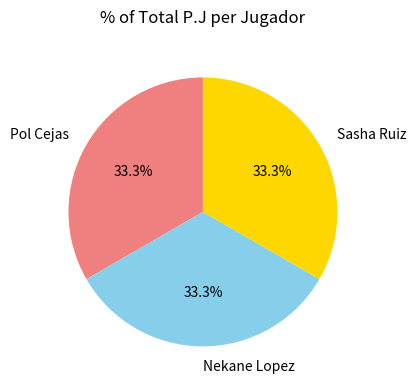

How many segments does this pie chart have?

3